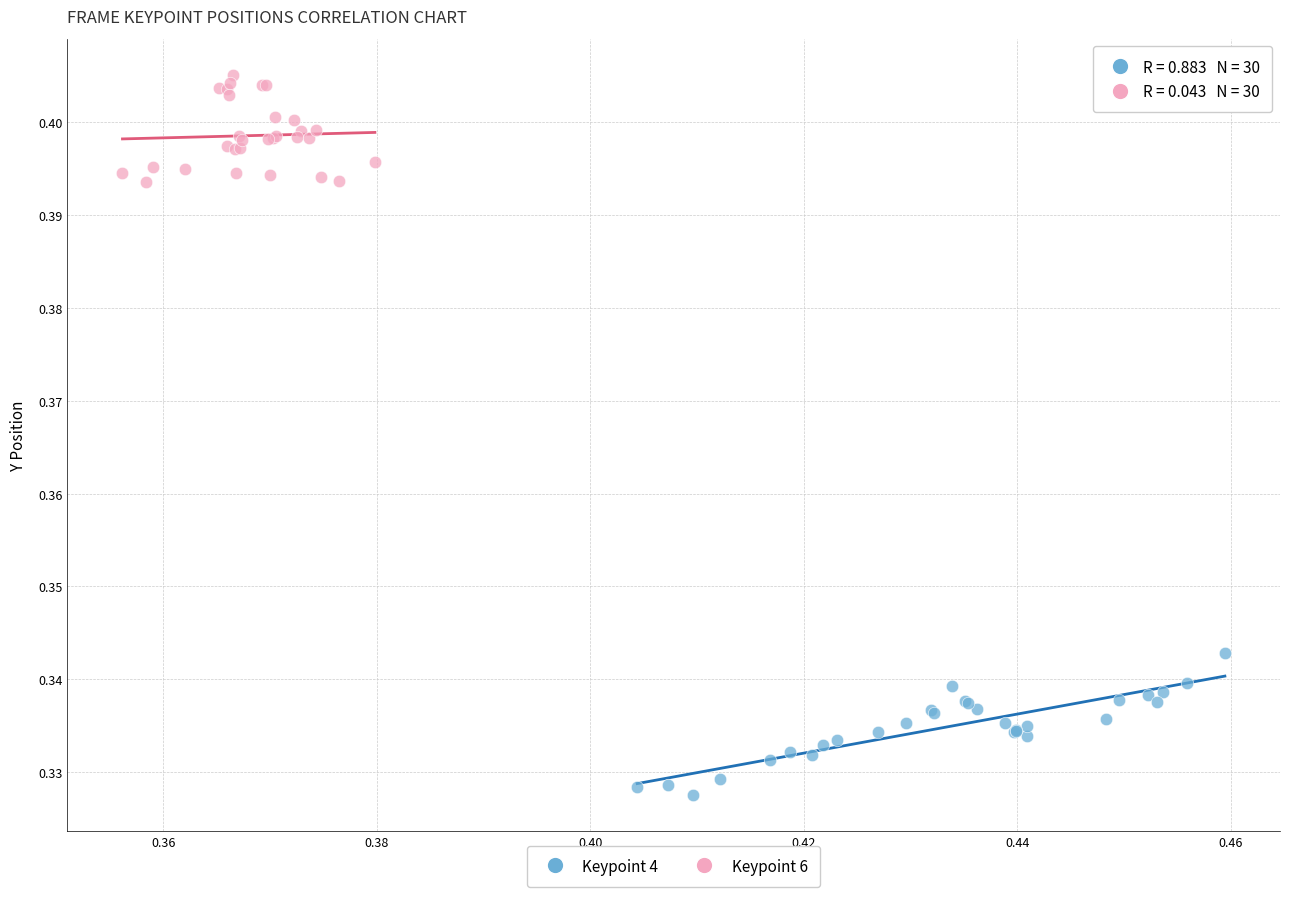

Which series has the largest Y range (max minus min)?

Keypoint 4